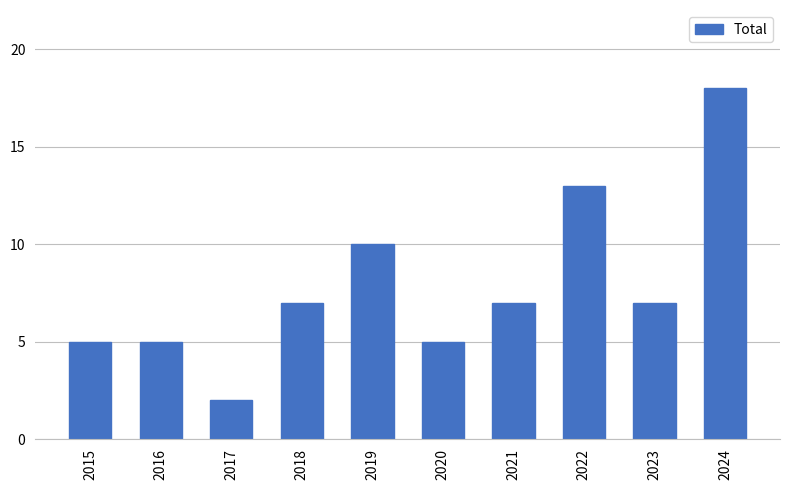

Reading left to right, transcribe all the data shown in this chart.

5	5	2	7	10	5	7	13	7	18